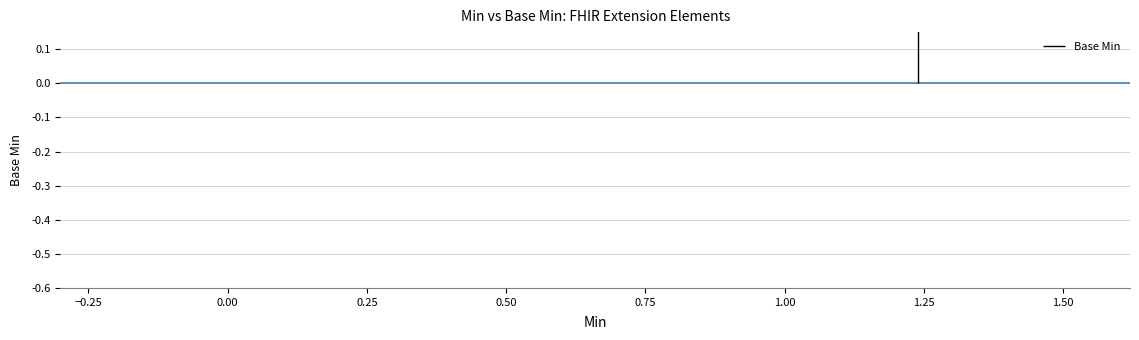

What is the greatest value displayed?

1